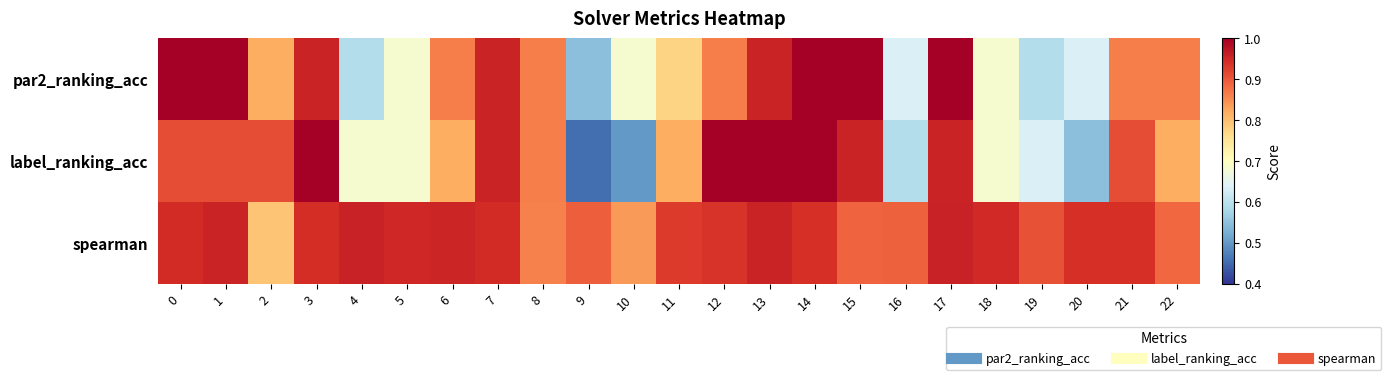

Reading right to left, extract all data points from this chart.

par2_ranking_acc: 22=0.9	21=0.9	20=0.6	19=0.6	18=0.7	17=1.0	16=0.6	15=1.0	14=1.0	13=1.0	12=0.9	11=0.8	10=0.7	9=0.5	8=0.9	7=1.0	6=0.9	5=0.7	4=0.6	3=1.0	2=0.8	1=1.0	0=1.0
label_ranking_acc: 22=0.8	21=0.9	20=0.5	19=0.6	18=0.7	17=1.0	16=0.6	15=1.0	14=1.0	13=1.0	12=1.0	11=0.8	10=0.5	9=0.5	8=0.9	7=1.0	6=0.8	5=0.7	4=0.7	3=1.0	2=0.9	1=0.9	0=0.9
spearman: 22=0.9	21=0.9	20=0.9	19=0.9	18=0.9	17=1.0	16=0.9	15=0.9	14=0.9	13=1.0	12=0.9	11=0.9	10=0.8	9=0.9	8=0.9	7=0.9	6=1.0	5=0.9	4=1.0	3=0.9	2=0.8	1=1.0	0=0.9